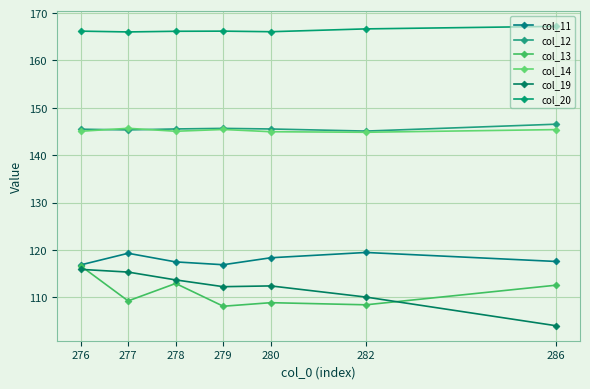

At 280, list the series in order from smallest to largest.

col_13, col_19, col_11, col_14, col_12, col_20